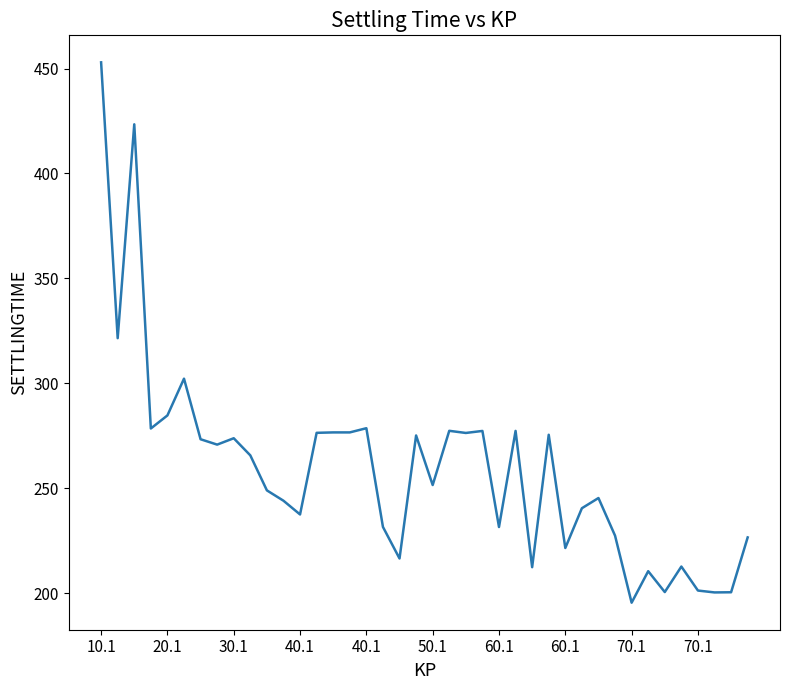

What is the minimum value shown in the chart?

195.5